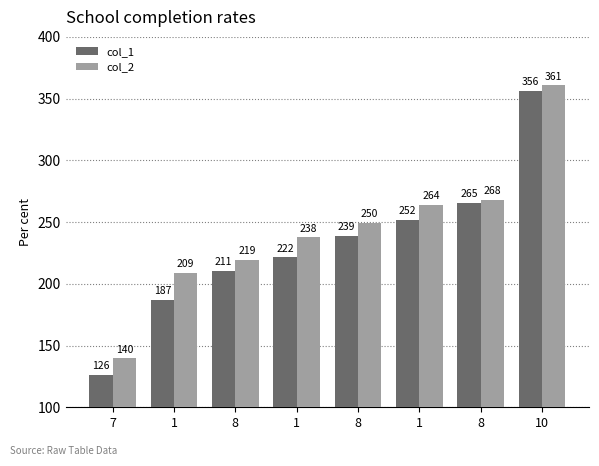

Does the chart contain any negative values?

No